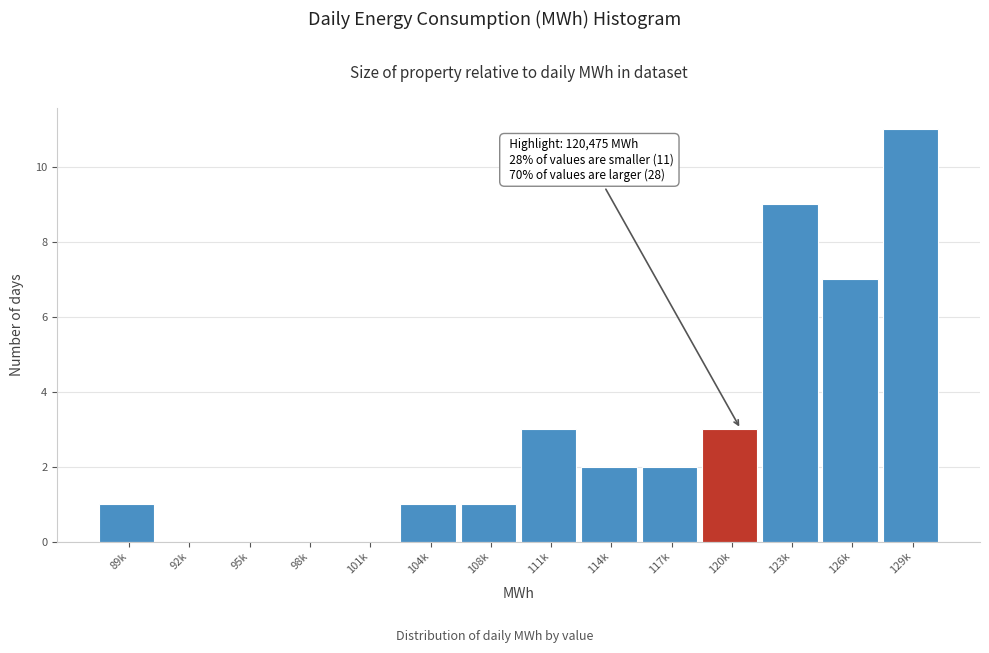

Reading right to left, list all the values displayed in this chart.

129k=11	126k=7	123k=9	120k=3	117k=2	114k=2	111k=3	108k=1	104k=1	101k=0	98k=0	95k=0	92k=0	89k=1